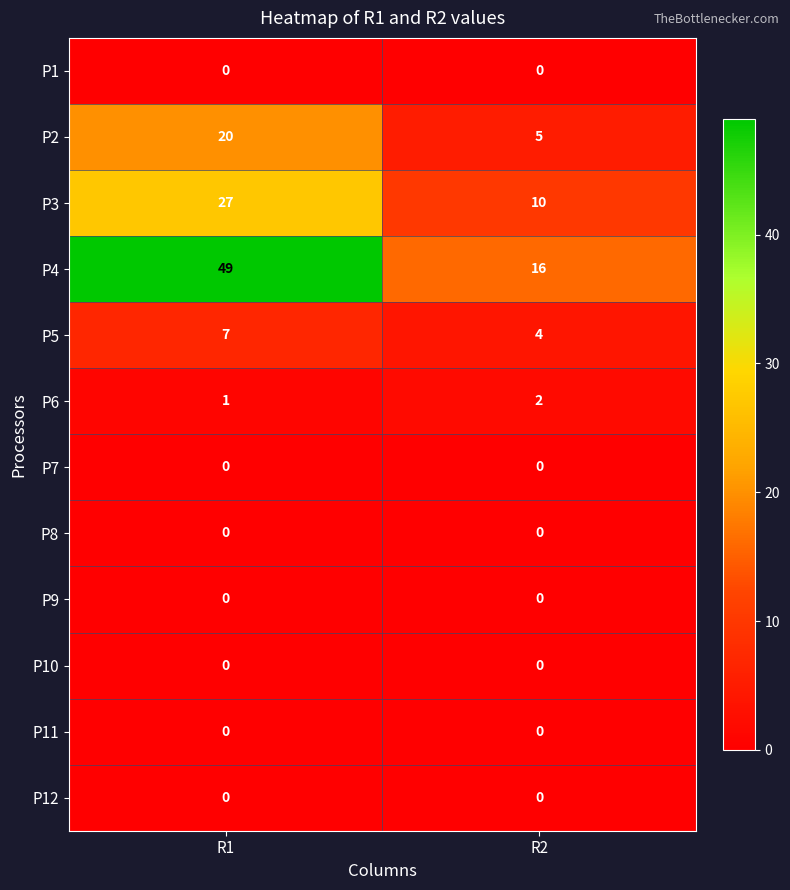

Rank the categories by P6 value from highest to lowest.

R2, R1